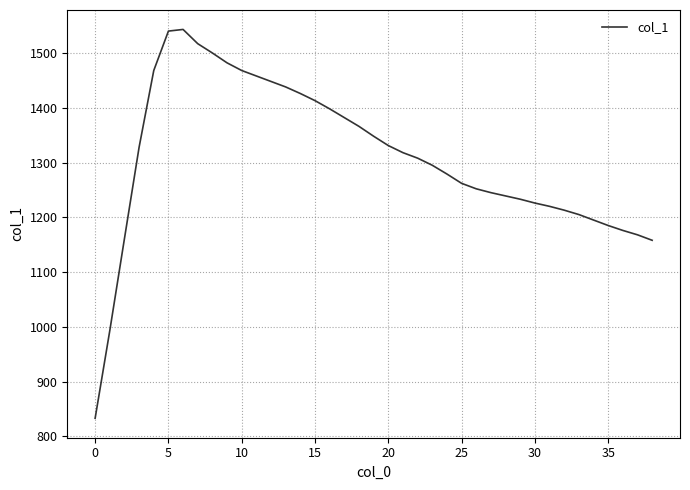

What is the smallest value displayed?

833